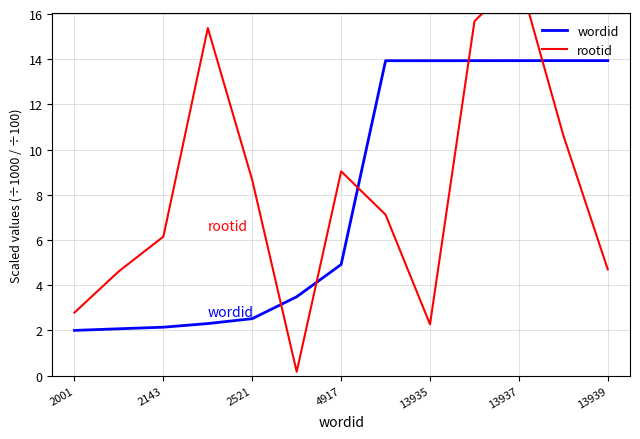

At which label is wordid closest to 7?

4917